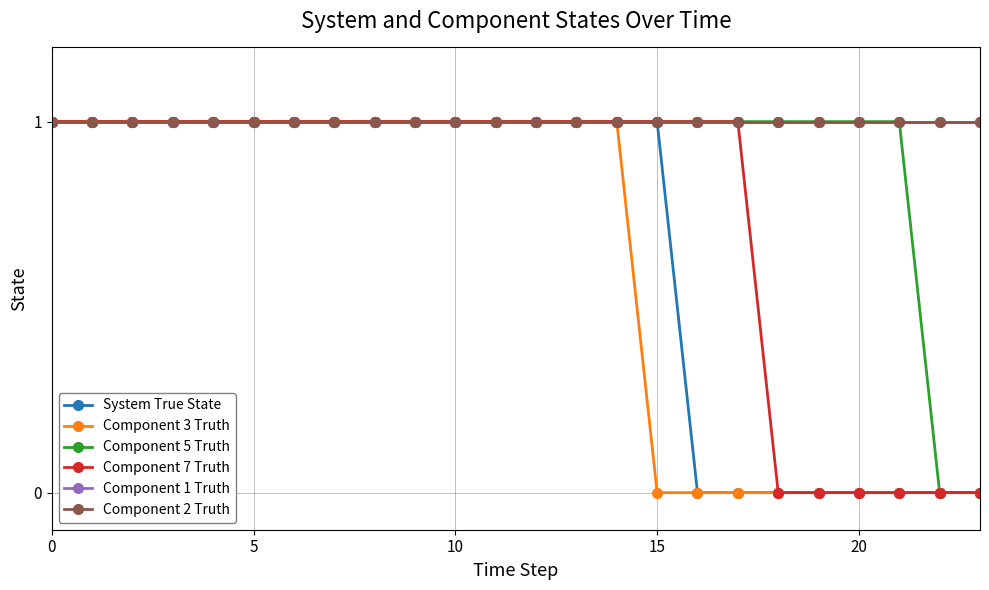

Does the chart have visible grid lines?

Yes